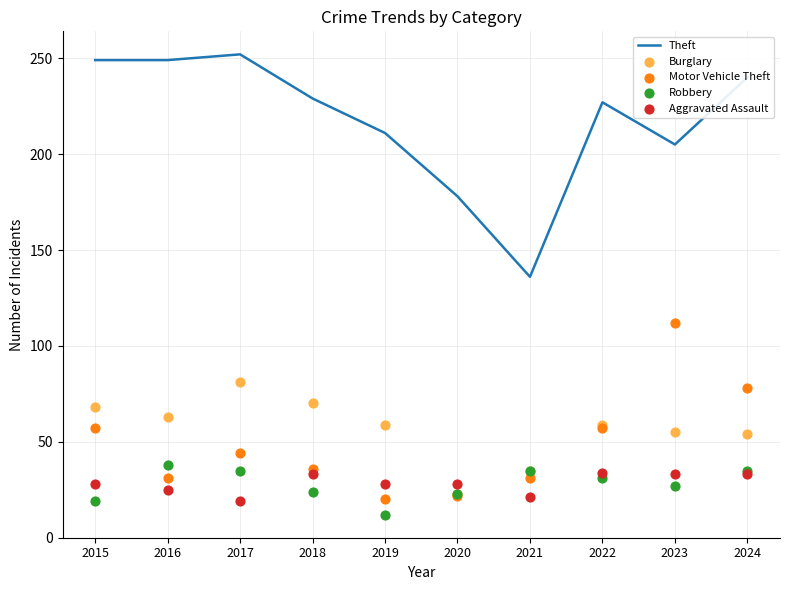

What are all the series names shown in the legend?

Theft, Burglary, Motor Vehicle Theft, Robbery, Aggravated Assault